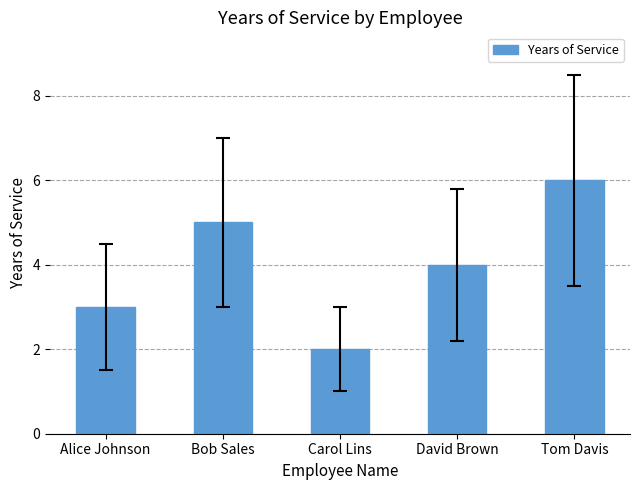

What is the sum of all values?

20